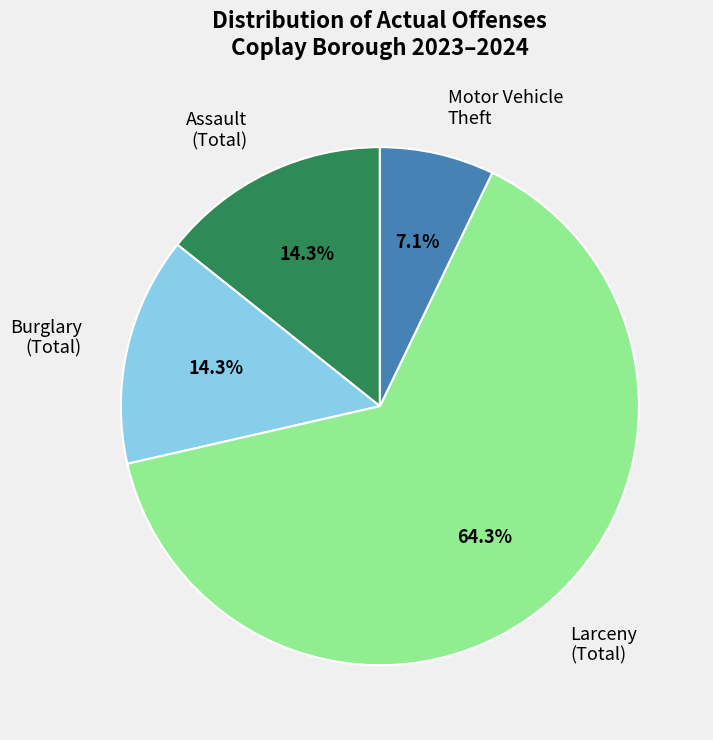

To the nearest percent, what is the average slice percentage?

25%